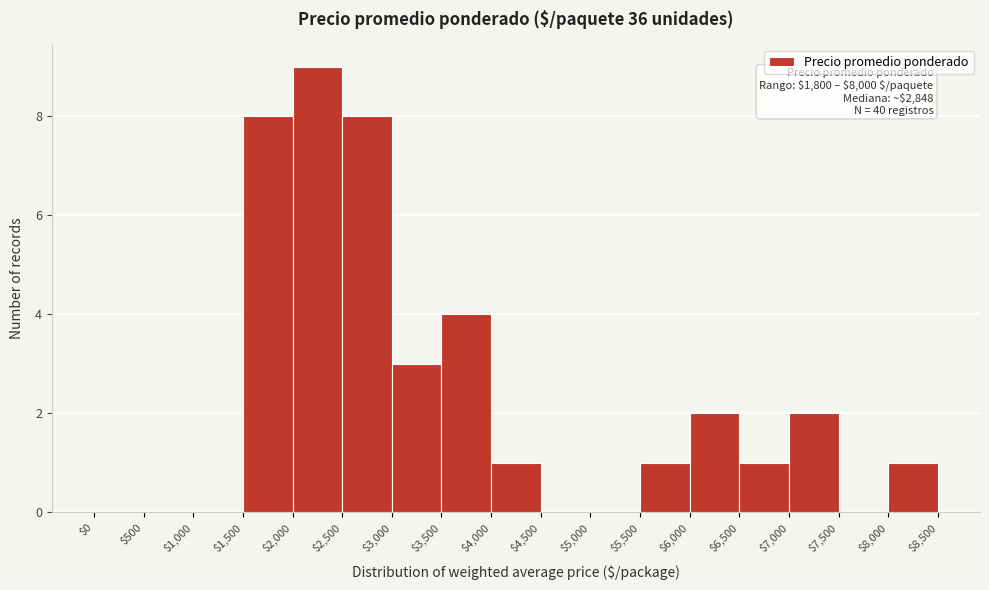

Which range on the x-axis has the tallest bar?

$2,000 to $2,500